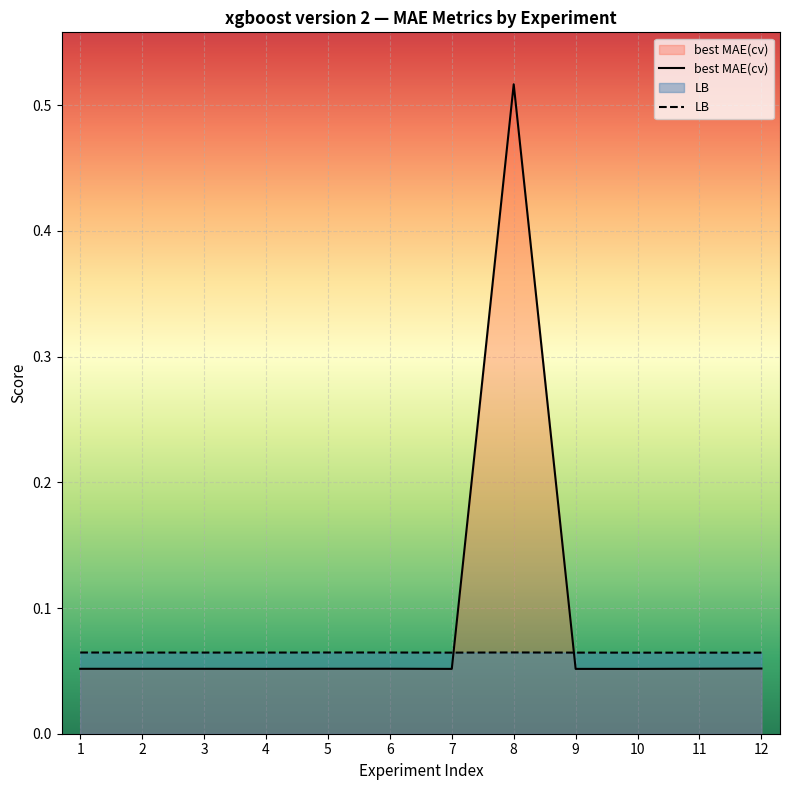

List the labels in order of LB value, smallest first.

11, 10, 12, 7, 9, 4, 3, 2, 6, 1, 5, 8